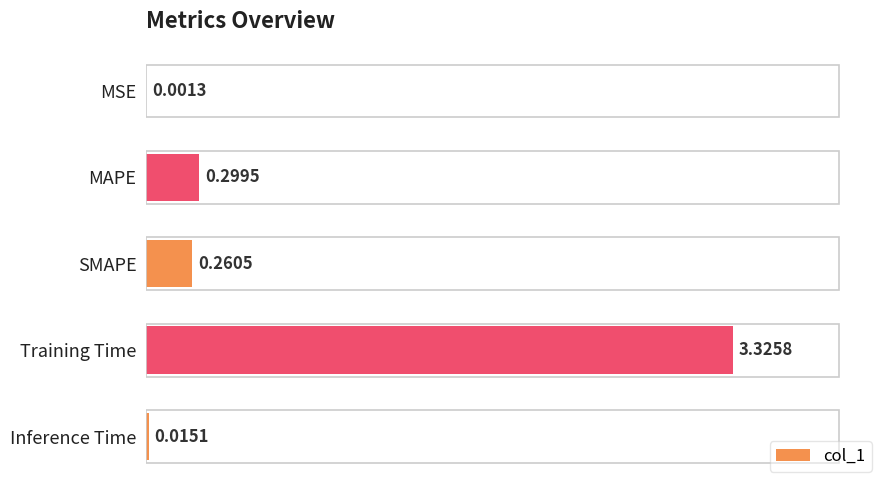

What is the change in value from MAPE to Training Time?

+3.0